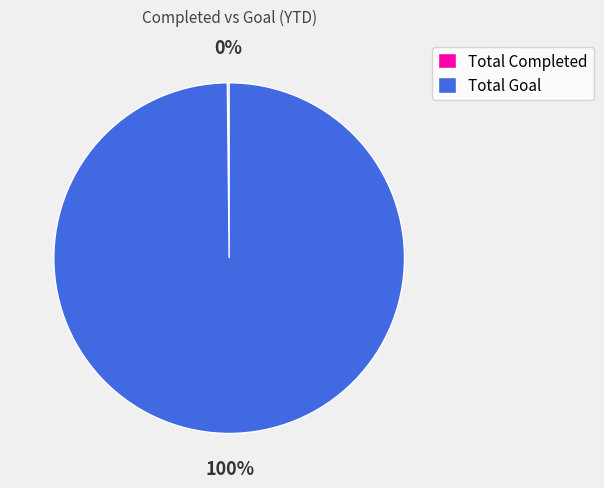

To the nearest percent, what percentage of the pie is Total Goal?

100%